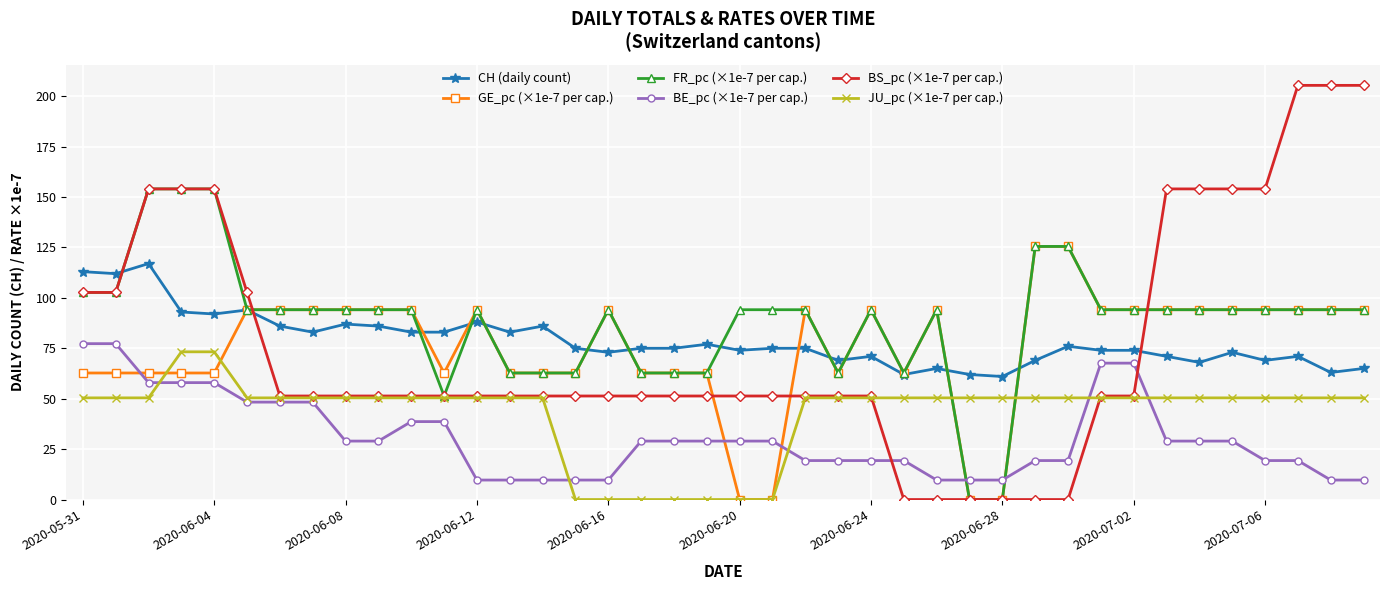

What is the value of the BS_pc (×1e-7 per cap.) point at the 13th from the left?

51.3